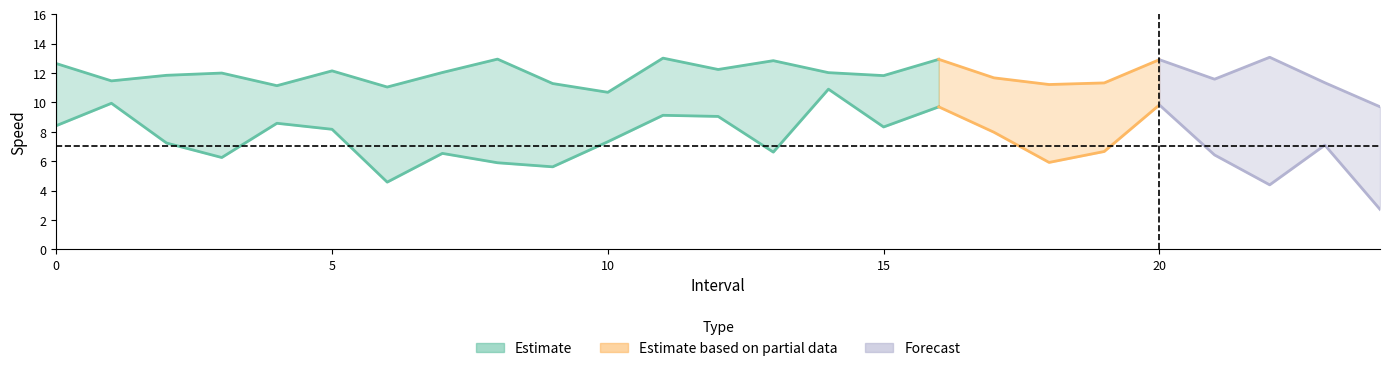

What is the value of the instspeed point at the 24th from the left?

11.3